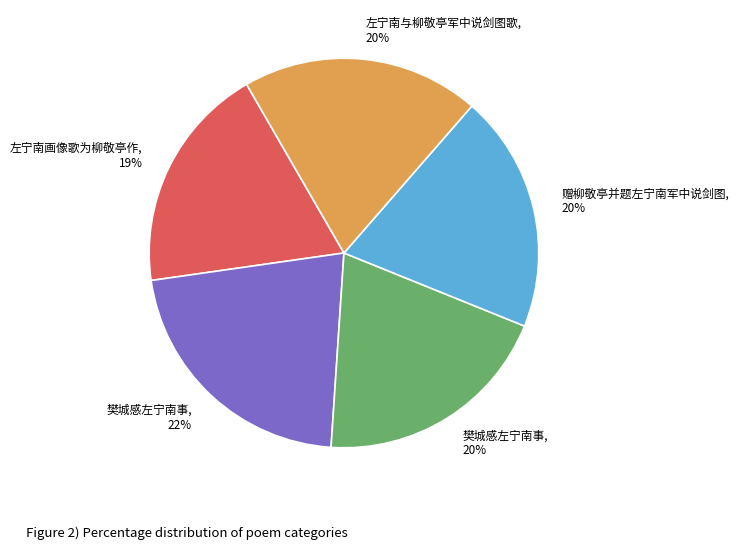

Is there any slice that represents more than half of the pie?

No